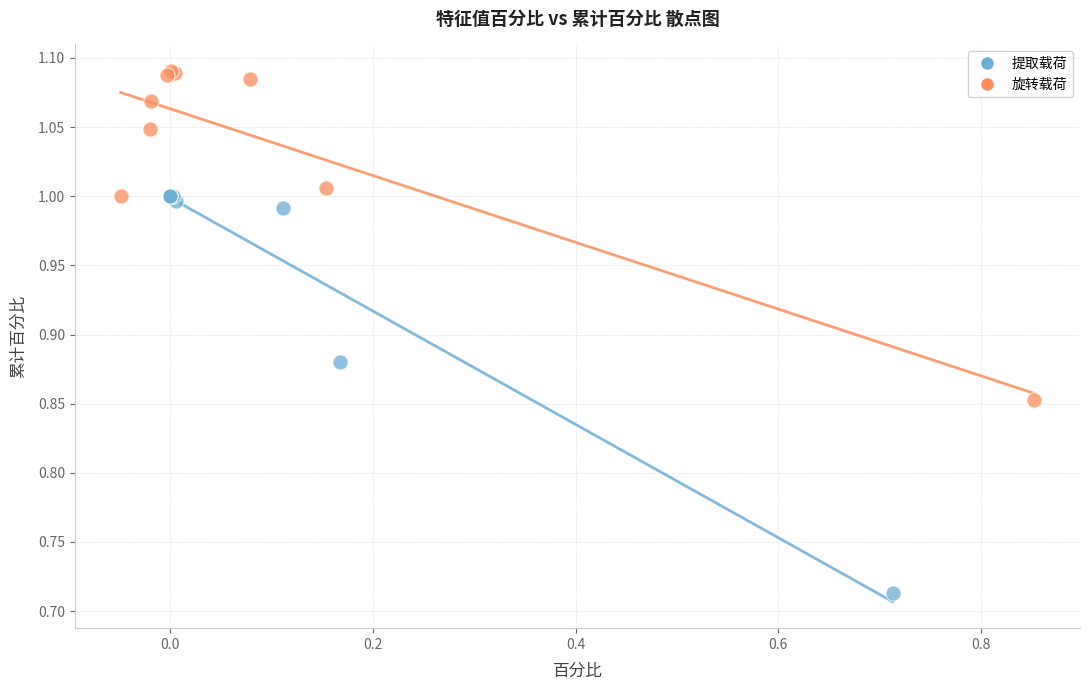

What are all the series names shown in the legend?

提取载荷, 旋转载荷